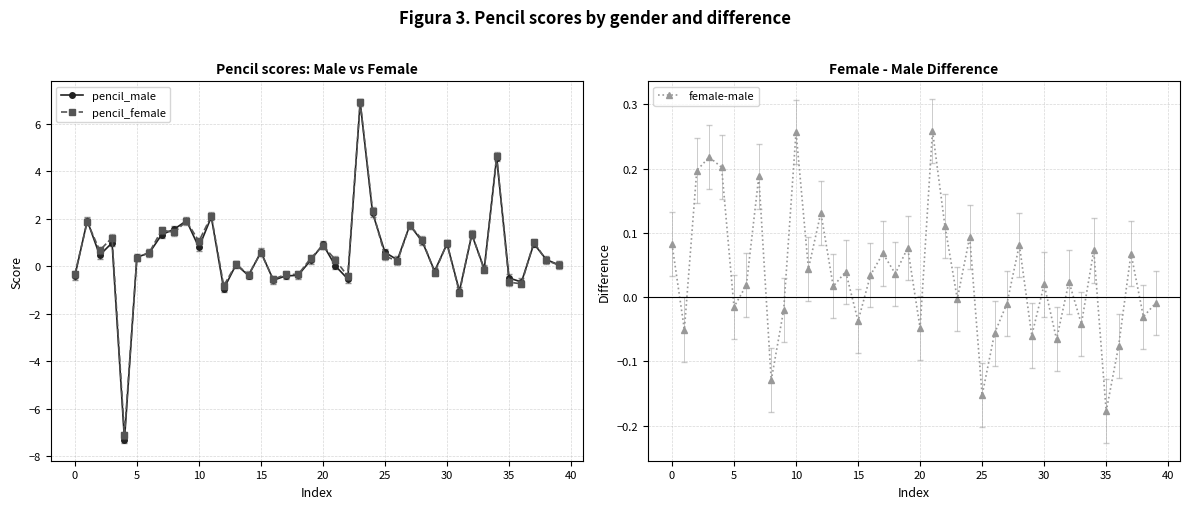

How many negative values does the female-male series have?

17